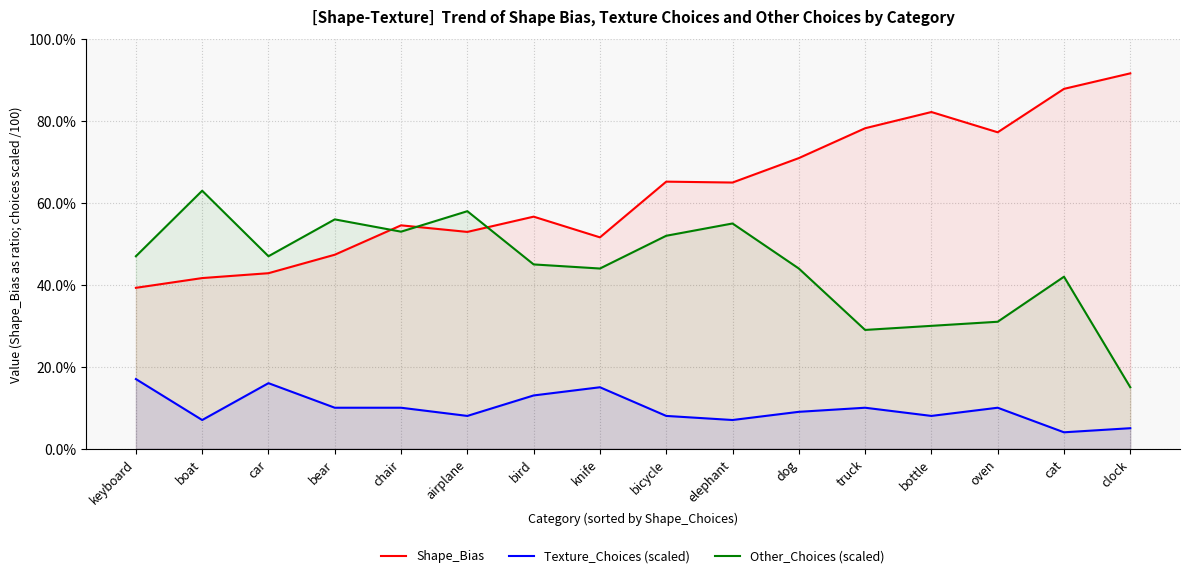

Does the chart have visible grid lines?

Yes